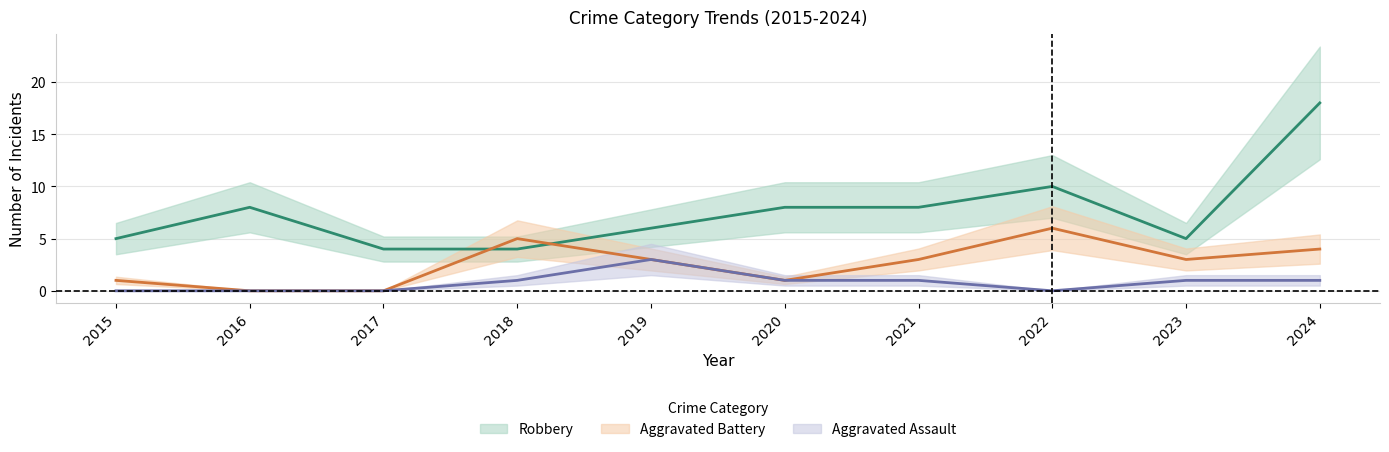

True or false: Robbery has more than 0 interior local peaks.

True